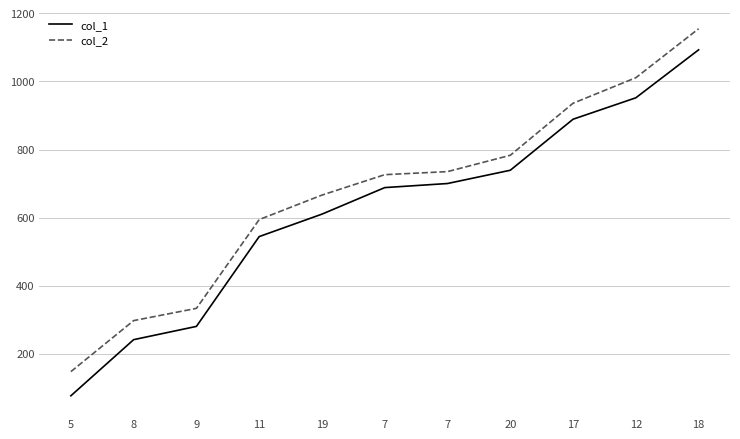

Where is col_1 nearest to the value 584?

19